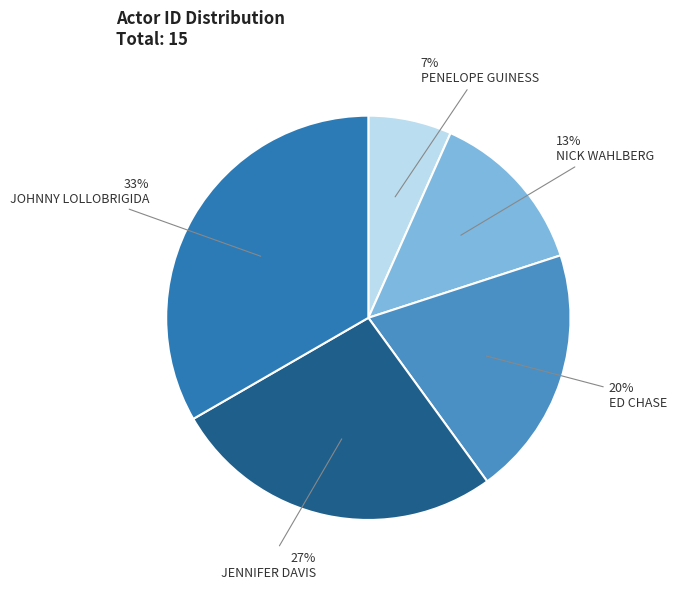

How many slices are in this pie chart?

5